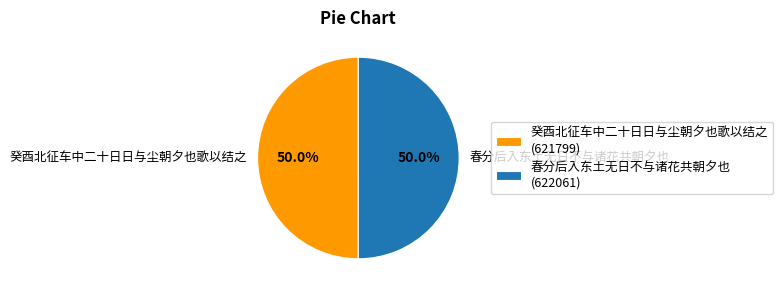

What percentage is the 癸酉北征车中二十日日与尘朝夕也歌以结之 slice, to the nearest percent?

50%